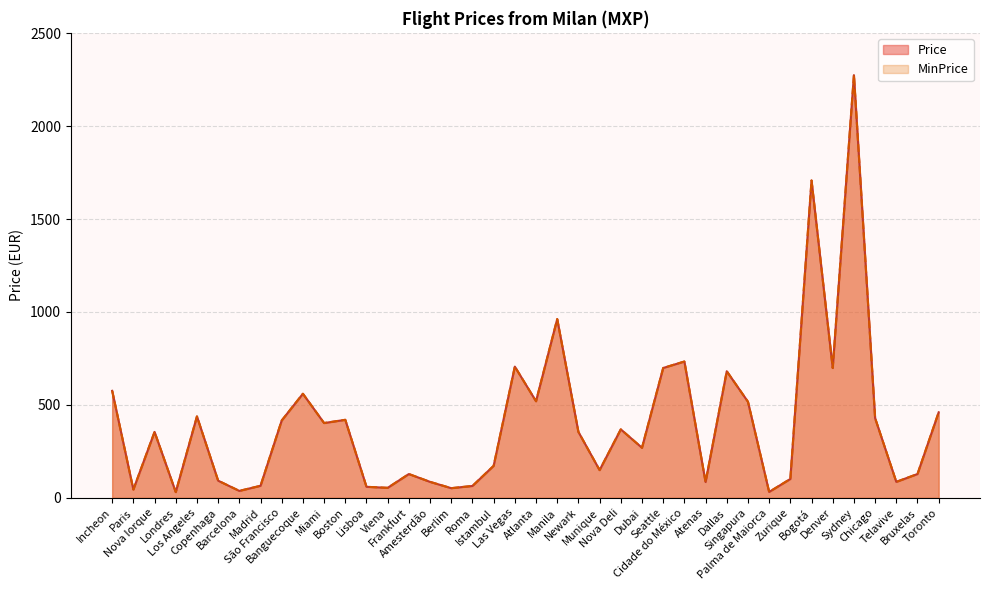

What is the smallest value displayed?

31.2